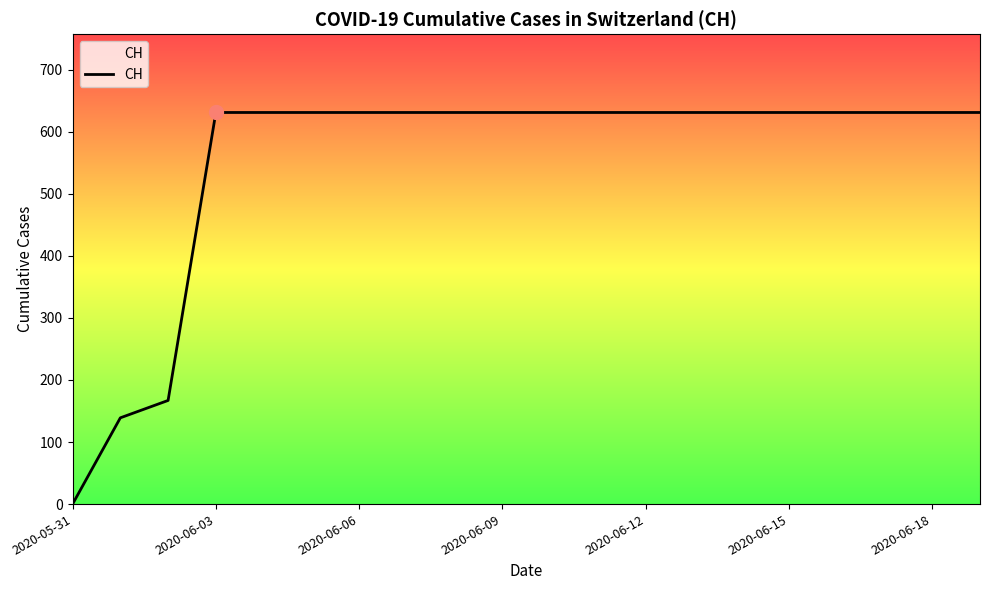

What is the difference between the maximum and minimum values?

631